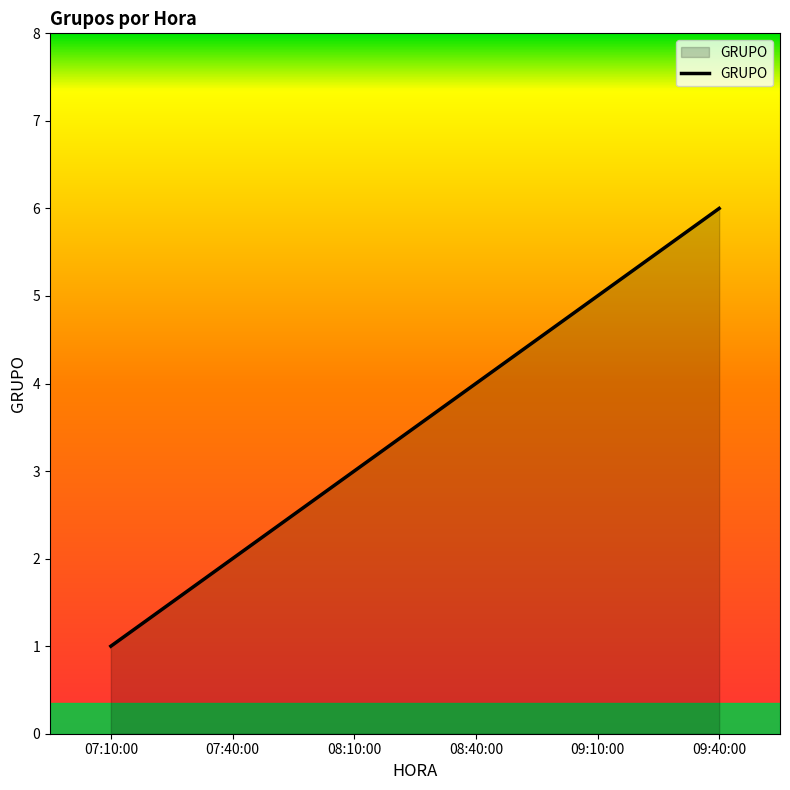

Count the number of data series in this chart.

1